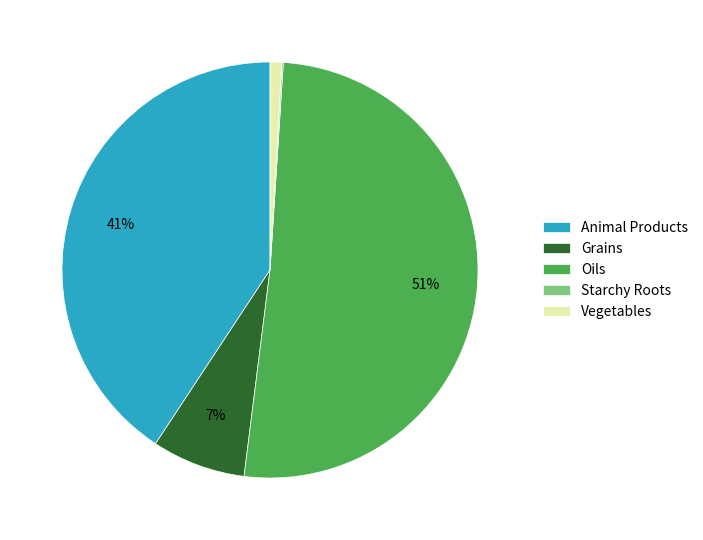

To the nearest percent, what percentage of the pie is Vegetables?

1%